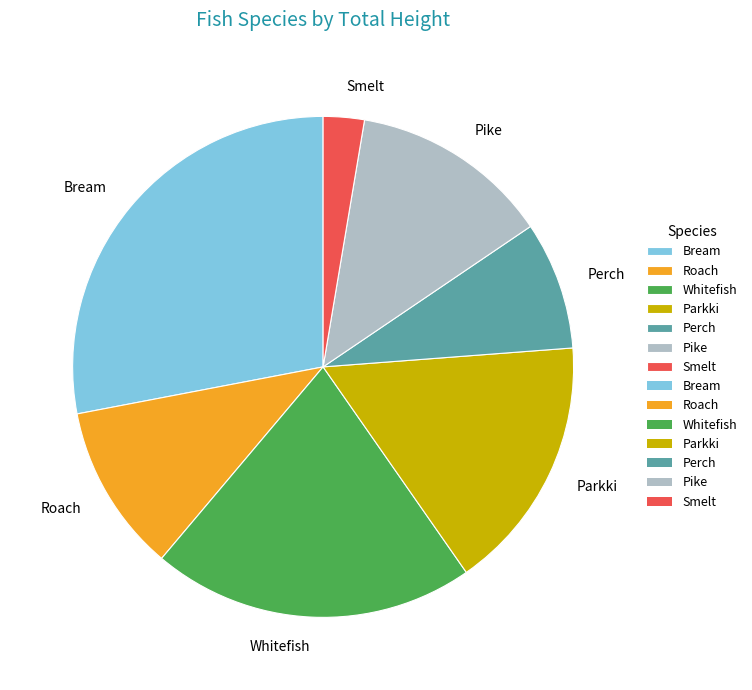

Do Whitefish and Roach together represent more than half of the pie?

No